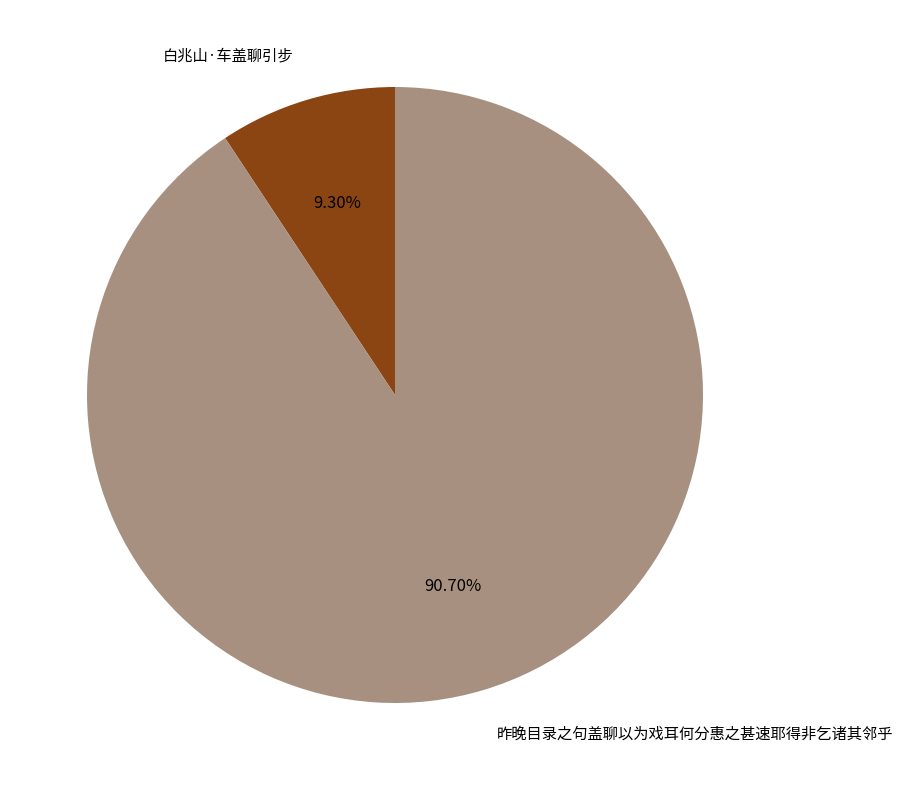

What is the ratio of the value at 昨晚目录之句盖聊以为戏耳何分惠之甚速耶得非乞诸其邻乎 to the value at 白兆山·车盖聊引步?

9.8